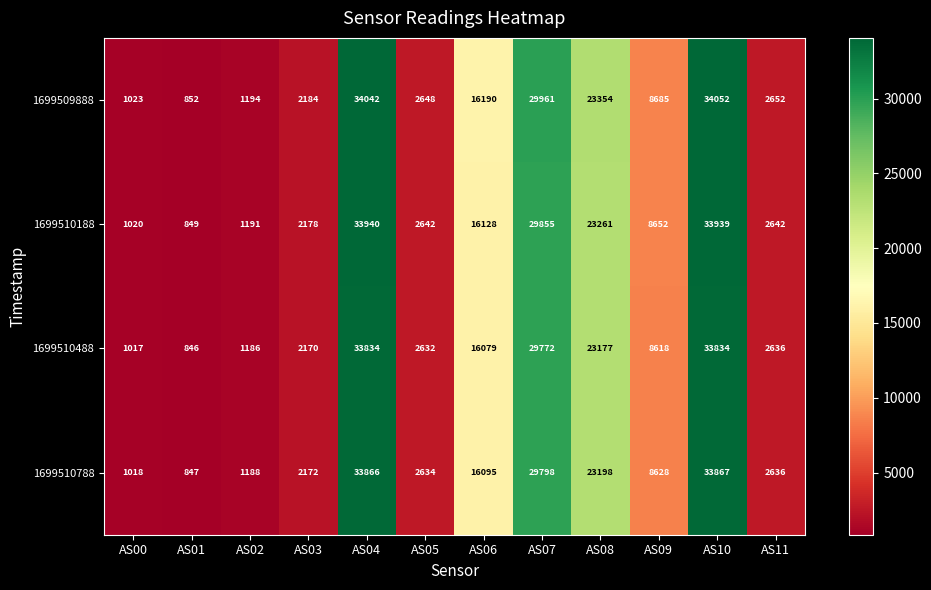

The 1699510188 series shows 1513 at AS00. True or false?

False